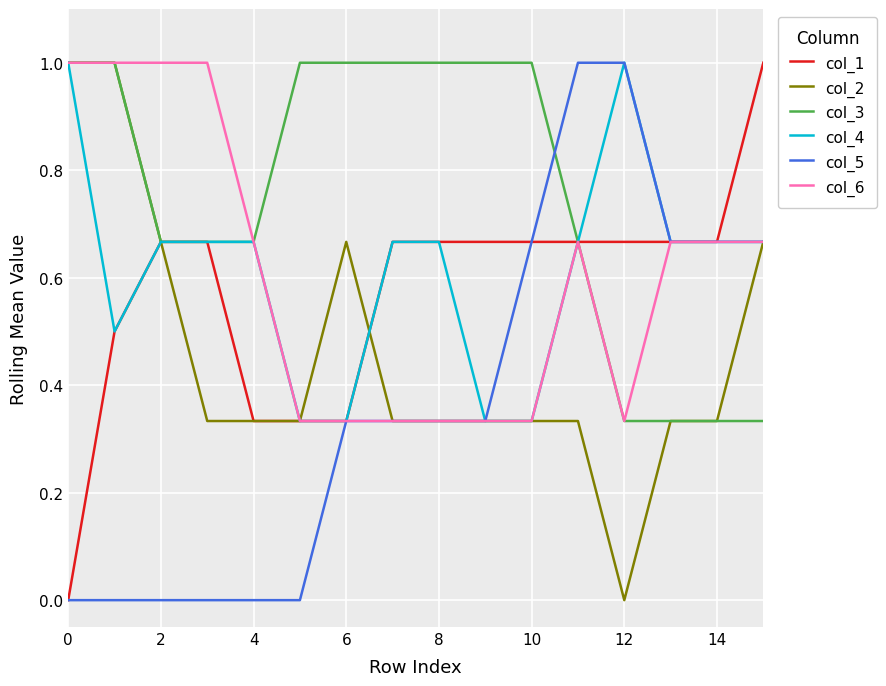

What are all the series names shown in the legend?

col_1, col_2, col_3, col_4, col_5, col_6